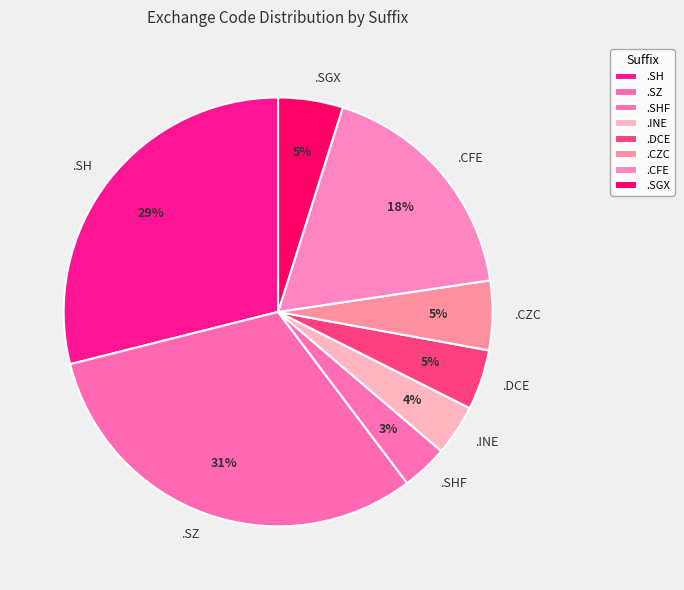

Combined, do .CFE and .SGX account for over 50%?

No